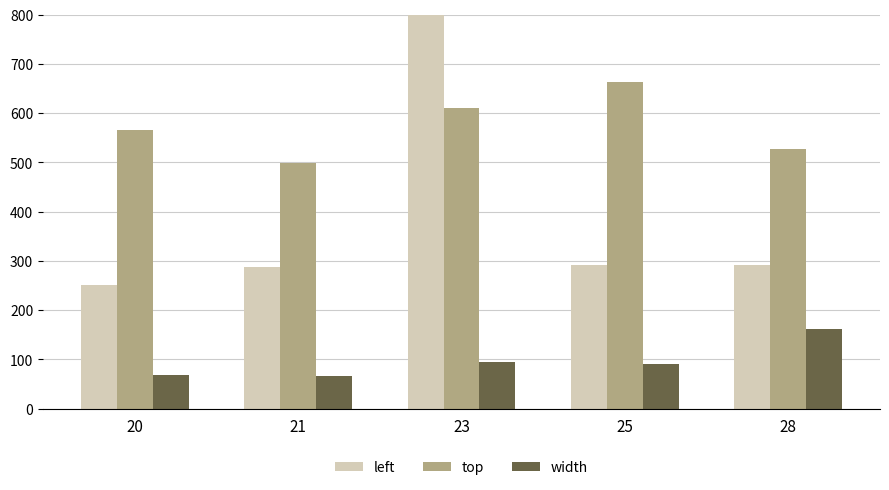

How many data points does each series have?

5